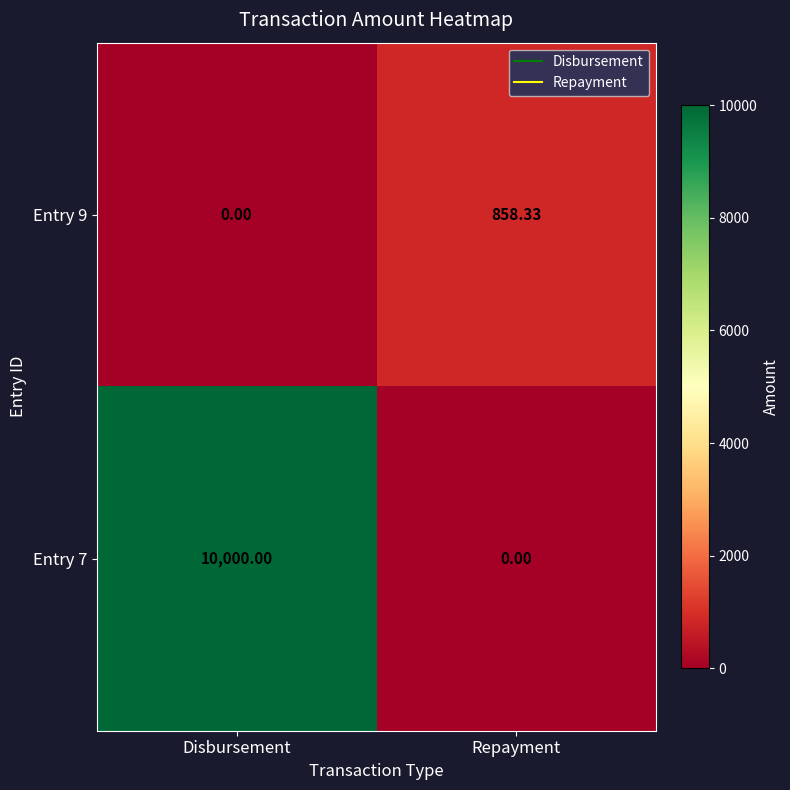

Where is Entry 9 nearest to the value 429?

Disbursement